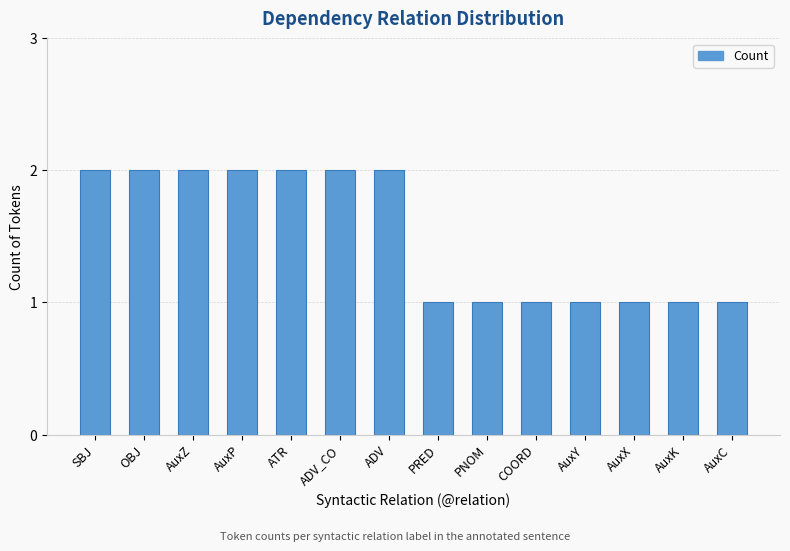

What is the change in value from SBJ to AuxY?

-1